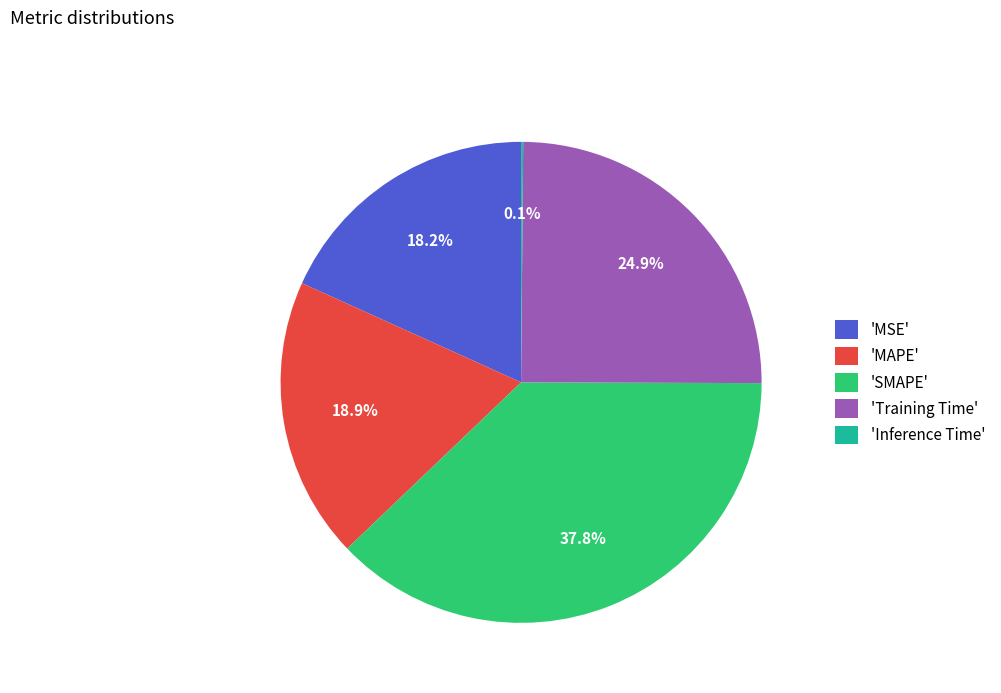

Which has a higher value, 'MSE' or 'SMAPE'?

'SMAPE'